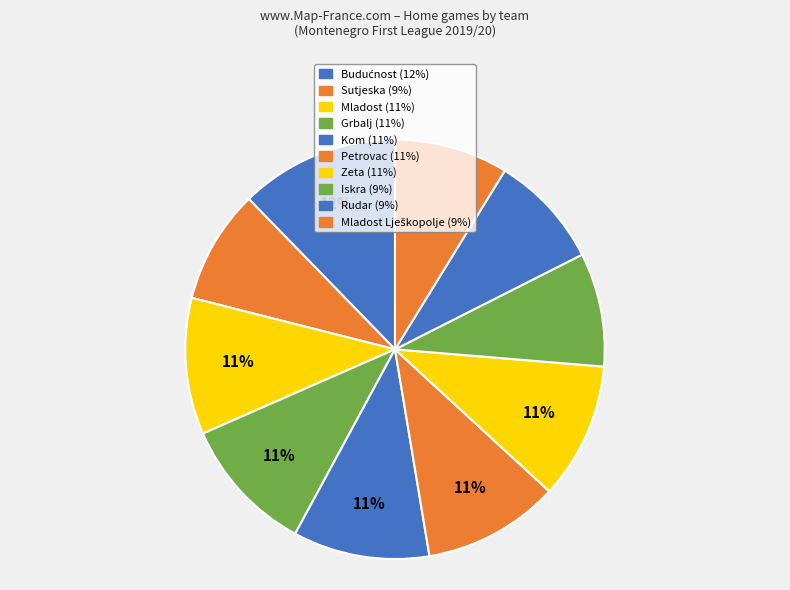

How many slices are in this pie chart?

10